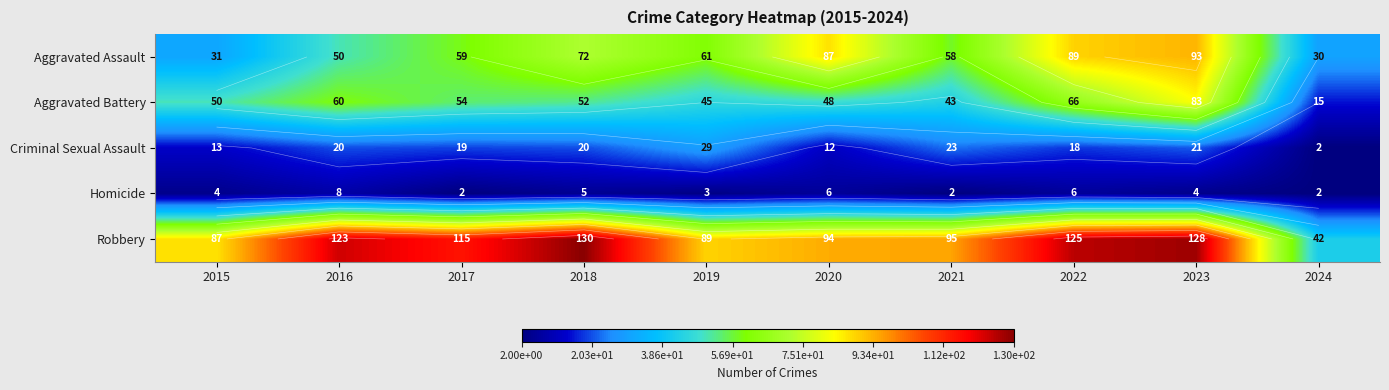

How many series are shown in this chart?

5